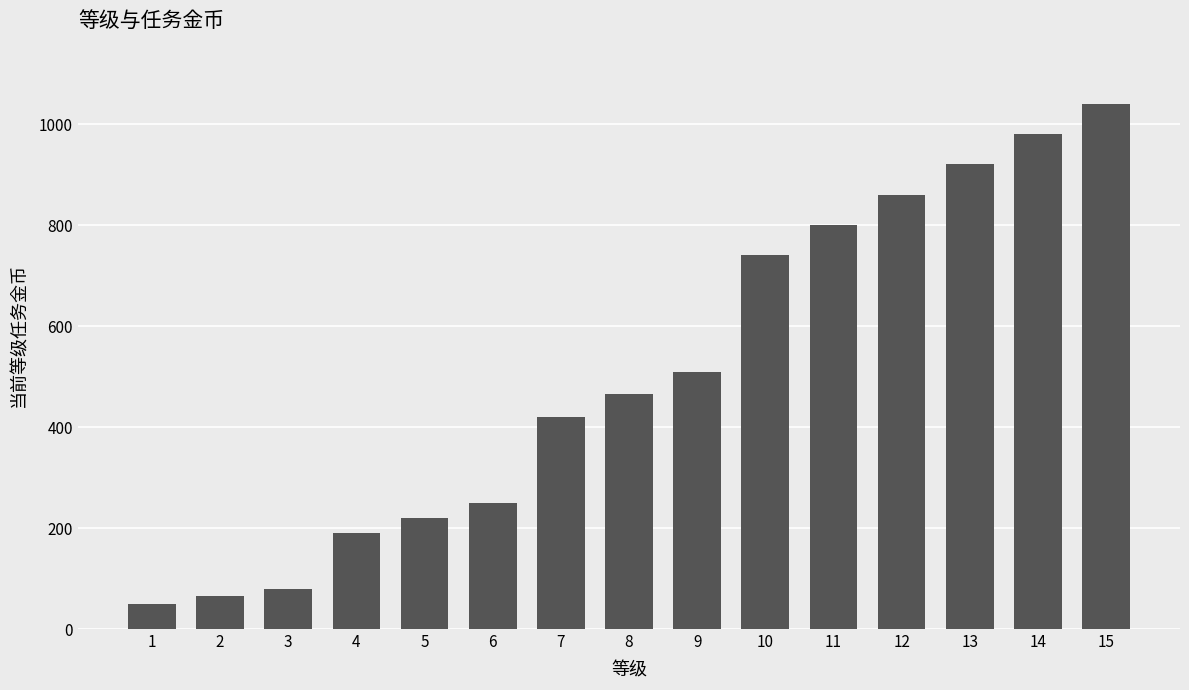

How many data points are less than 465?

7